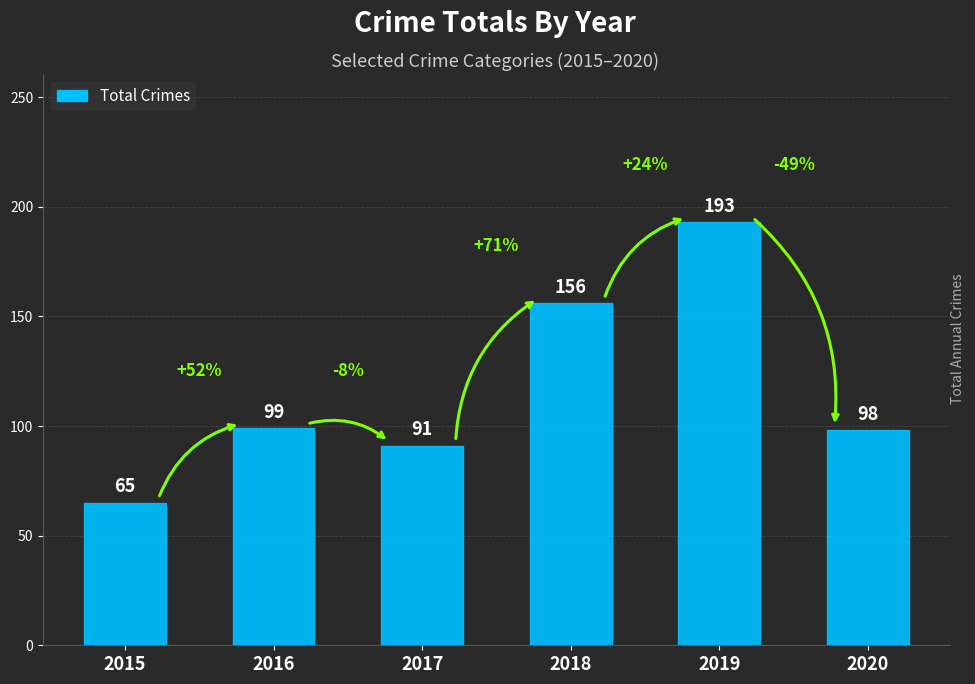

Rank the categories by value from lowest to highest.

2015, 2017, 2020, 2016, 2018, 2019